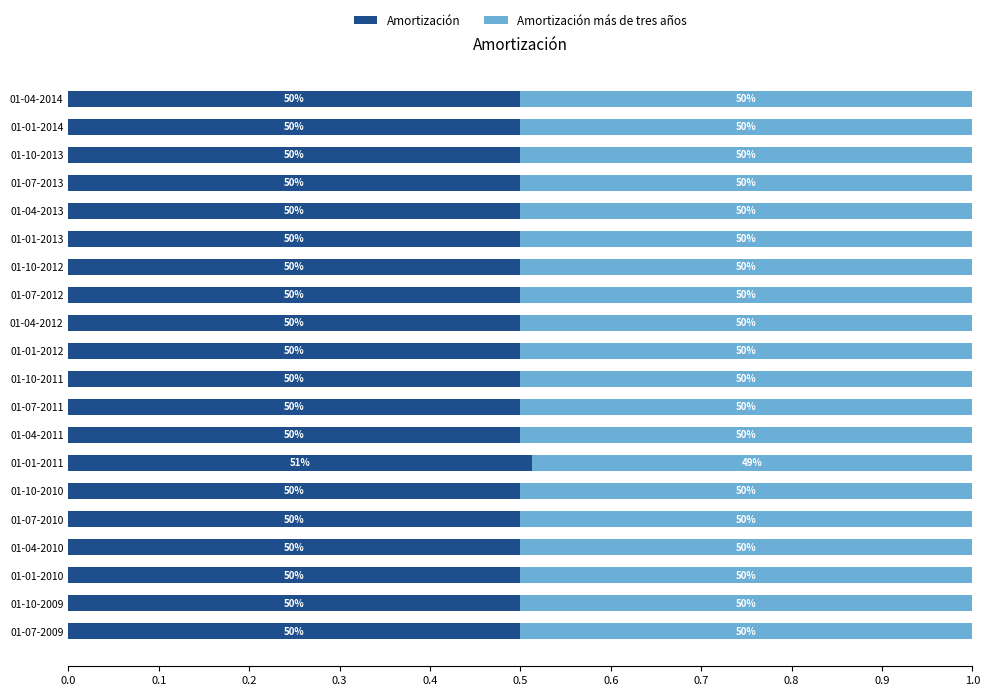

What are all the series names shown in the legend?

Amortización, Amortización más de tres años